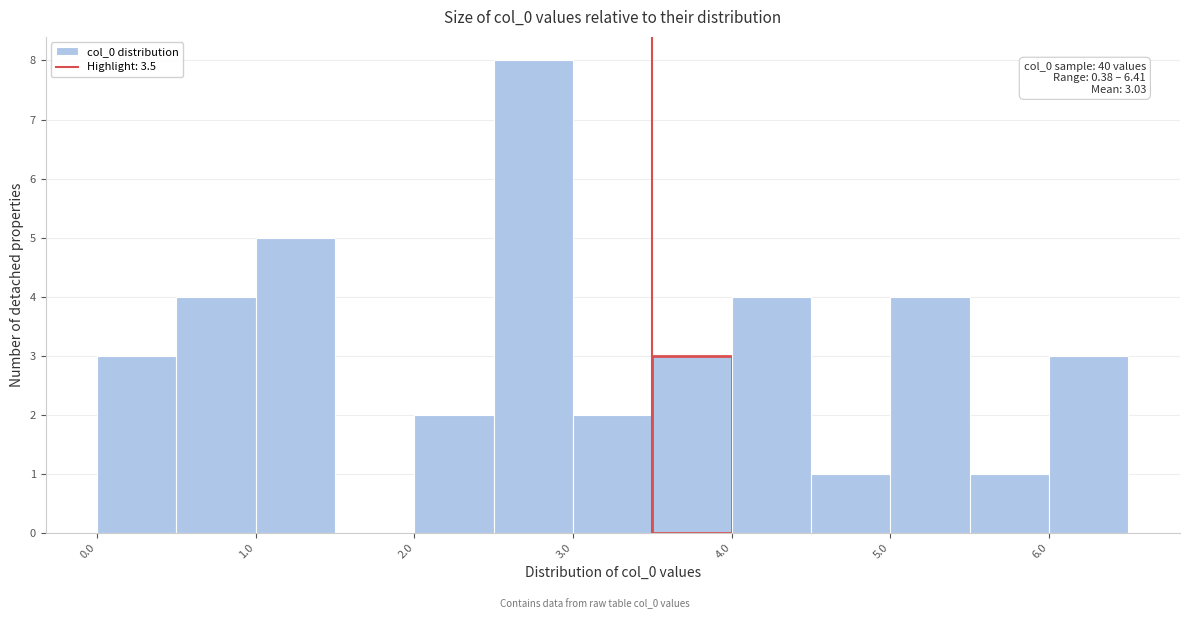

Which range on the x-axis has the tallest bar?

2.5 to 3.0